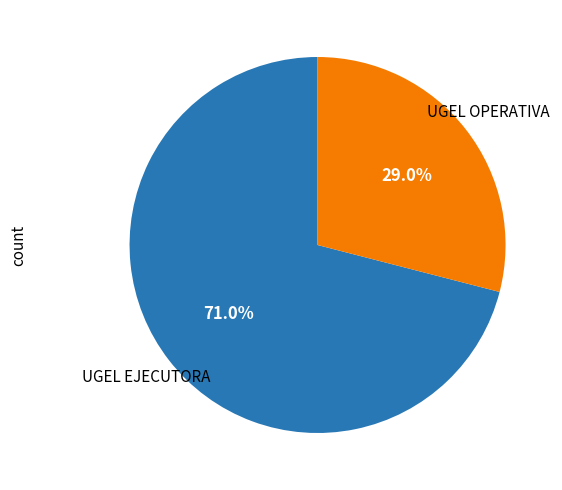

Which category accounts for the majority?

UGEL EJECUTORA